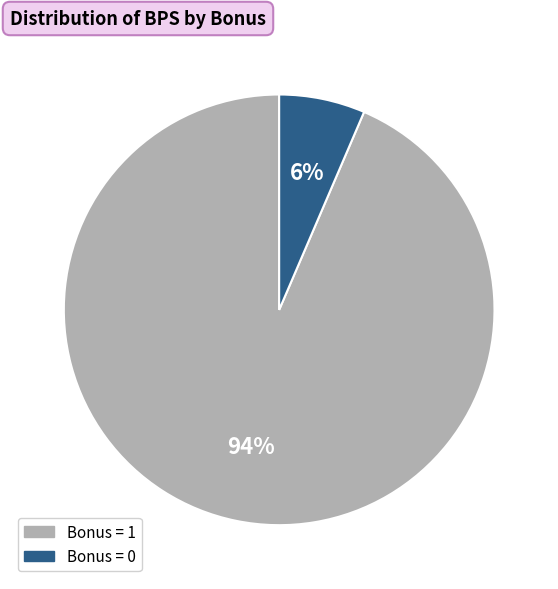

Count the number of slices in the pie.

2